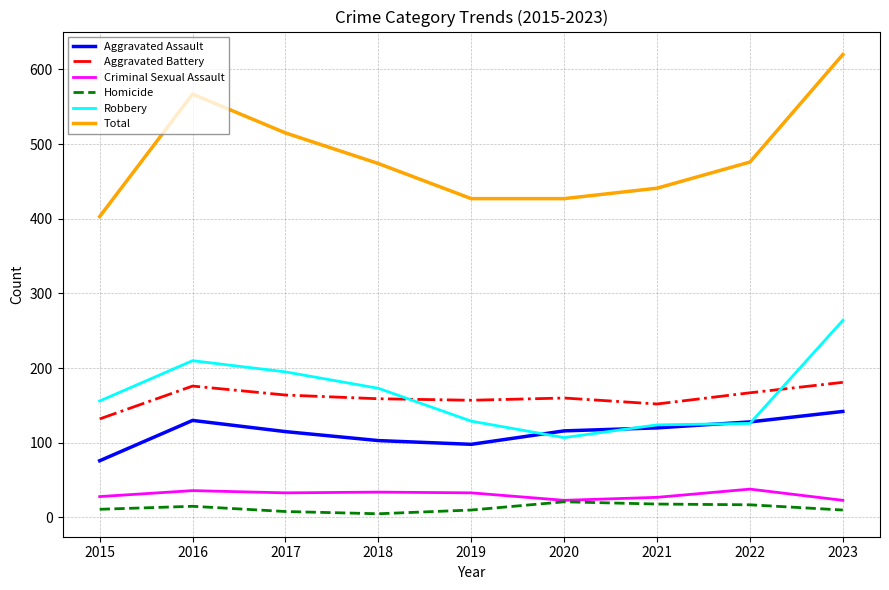

Which category has the highest value across all series?

2023